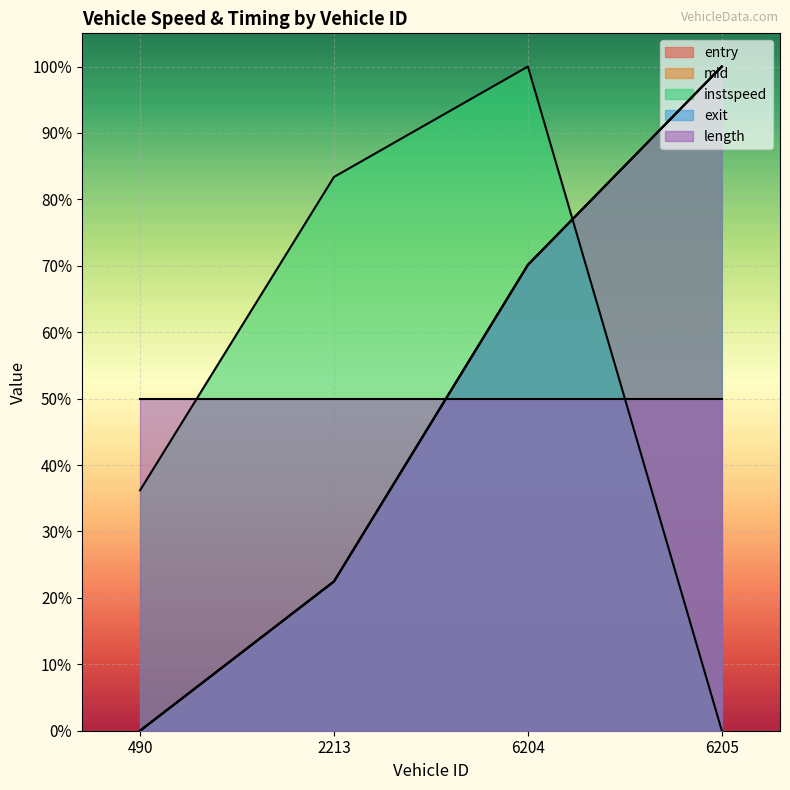

Which series has the widest spread of values?

entry